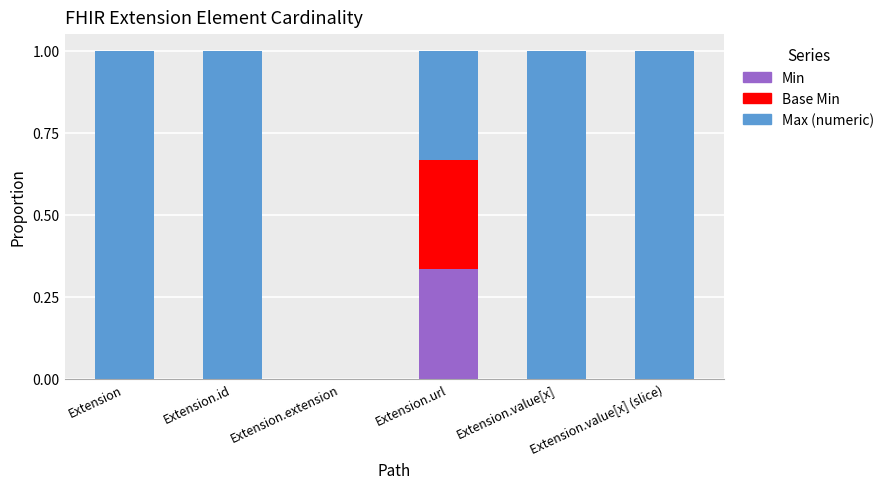

What is the total value across all series at Extension.url?

1.0